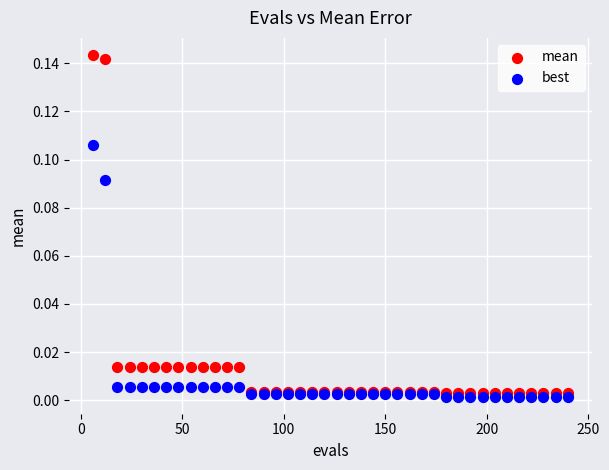

Which series reaches the minimum Y coordinate?

best